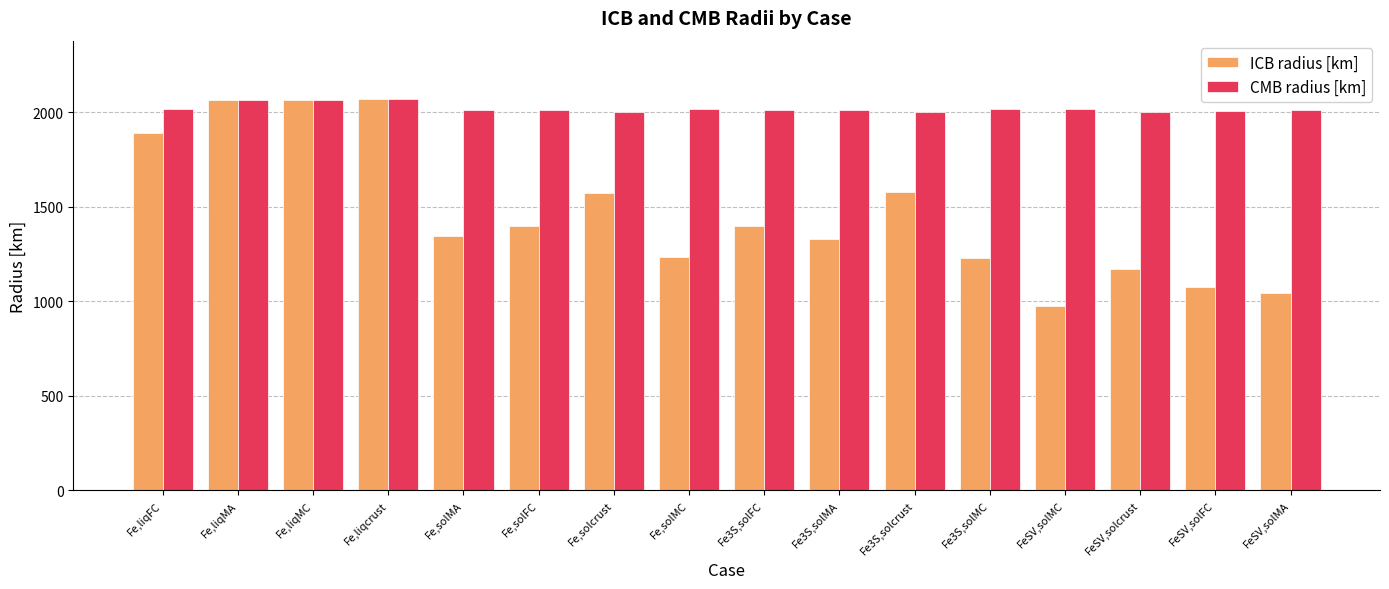

What is the total value across all series at Fe,liqMA?

4125.3